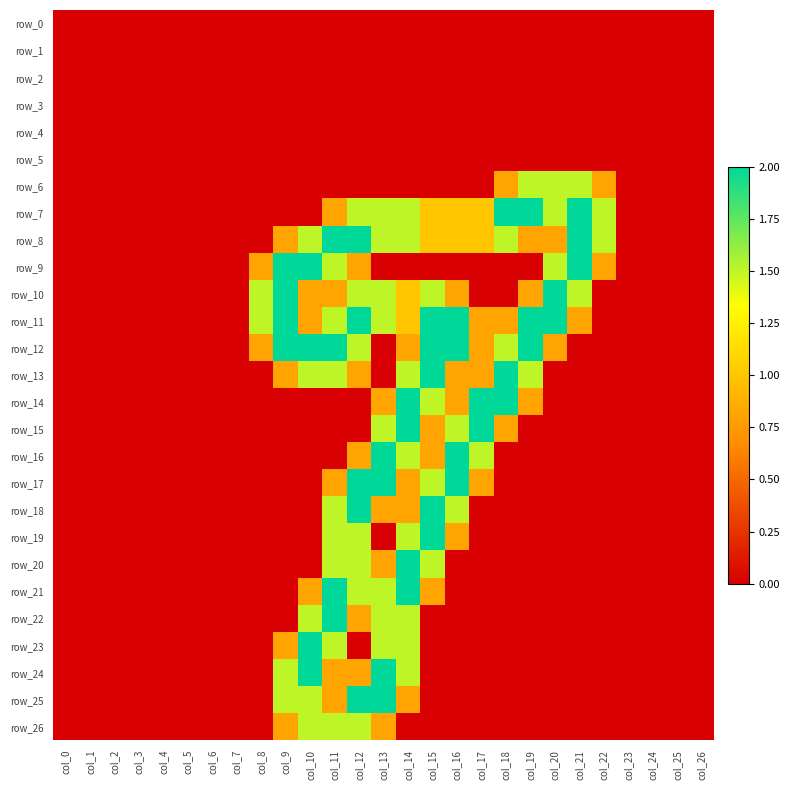

Reading right to left, what are all the values shown in this chart?

row_0: col_26=0.0	col_25=0.0	col_24=0.0	col_23=0.0	col_22=0.0	col_21=0.0	col_20=0.0	col_19=0.0	col_18=0.0	col_17=0.0	col_16=0.0	col_15=0.0	col_14=0.0	col_13=0.0	col_12=0.0	col_11=0.0	col_10=0.0	col_9=0.0	col_8=0.0	col_7=0.0	col_6=0.0	col_5=0.0	col_4=0.0	col_3=0.0	col_2=0.0	col_1=0.0	col_0=0.0
row_1: col_26=0.0	col_25=0.0	col_24=0.0	col_23=0.0	col_22=0.0	col_21=0.0	col_20=0.0	col_19=0.0	col_18=0.0	col_17=0.0	col_16=0.0	col_15=0.0	col_14=0.0	col_13=0.0	col_12=0.0	col_11=0.0	col_10=0.0	col_9=0.0	col_8=0.0	col_7=0.0	col_6=0.0	col_5=0.0	col_4=0.0	col_3=0.0	col_2=0.0	col_1=0.0	col_0=0.0
row_2: col_26=0.0	col_25=0.0	col_24=0.0	col_23=0.0	col_22=0.0	col_21=0.0	col_20=0.0	col_19=0.0	col_18=0.0	col_17=0.0	col_16=0.0	col_15=0.0	col_14=0.0	col_13=0.0	col_12=0.0	col_11=0.0	col_10=0.0	col_9=0.0	col_8=0.0	col_7=0.0	col_6=0.0	col_5=0.0	col_4=0.0	col_3=0.0	col_2=0.0	col_1=0.0	col_0=0.0
row_3: col_26=0.0	col_25=0.0	col_24=0.0	col_23=0.0	col_22=0.0	col_21=0.0	col_20=0.0	col_19=0.0	col_18=0.0	col_17=0.0	col_16=0.0	col_15=0.0	col_14=0.0	col_13=0.0	col_12=0.0	col_11=0.0	col_10=0.0	col_9=0.0	col_8=0.0	col_7=0.0	col_6=0.0	col_5=0.0	col_4=0.0	col_3=0.0	col_2=0.0	col_1=0.0	col_0=0.0
row_4: col_26=0.0	col_25=0.0	col_24=0.0	col_23=0.0	col_22=0.0	col_21=0.0	col_20=0.0	col_19=0.0	col_18=0.0	col_17=0.0	col_16=0.0	col_15=0.0	col_14=0.0	col_13=0.0	col_12=0.0	col_11=0.0	col_10=0.0	col_9=0.0	col_8=0.0	col_7=0.0	col_6=0.0	col_5=0.0	col_4=0.0	col_3=0.0	col_2=0.0	col_1=0.0	col_0=0.0
row_5: col_26=0.0	col_25=0.0	col_24=0.0	col_23=0.0	col_22=0.0	col_21=0.0	col_20=0.0	col_19=0.0	col_18=0.0	col_17=0.0	col_16=0.0	col_15=0.0	col_14=0.0	col_13=0.0	col_12=0.0	col_11=0.0	col_10=0.0	col_9=0.0	col_8=0.0	col_7=0.0	col_6=0.0	col_5=0.0	col_4=0.0	col_3=0.0	col_2=0.0	col_1=0.0	col_0=0.0
row_6: col_26=0.0	col_25=0.0	col_24=0.0	col_23=0.0	col_22=0.8	col_21=1.5	col_20=1.5	col_19=1.5	col_18=0.8	col_17=0.0	col_16=0.0	col_15=0.0	col_14=0.0	col_13=0.0	col_12=0.0	col_11=0.0	col_10=0.0	col_9=0.0	col_8=0.0	col_7=0.0	col_6=0.0	col_5=0.0	col_4=0.0	col_3=0.0	col_2=0.0	col_1=0.0	col_0=0.0
row_7: col_26=0.0	col_25=0.0	col_24=0.0	col_23=0.0	col_22=1.5	col_21=2.0	col_20=1.5	col_19=2.0	col_18=2.0	col_17=1.0	col_16=1.0	col_15=1.0	col_14=1.5	col_13=1.5	col_12=1.5	col_11=0.8	col_10=0.0	col_9=0.0	col_8=0.0	col_7=0.0	col_6=0.0	col_5=0.0	col_4=0.0	col_3=0.0	col_2=0.0	col_1=0.0	col_0=0.0
row_8: col_26=0.0	col_25=0.0	col_24=0.0	col_23=0.0	col_22=1.5	col_21=2.0	col_20=0.8	col_19=0.8	col_18=1.5	col_17=1.0	col_16=1.0	col_15=1.0	col_14=1.5	col_13=1.5	col_12=2.0	col_11=2.0	col_10=1.5	col_9=0.8	col_8=0.0	col_7=0.0	col_6=0.0	col_5=0.0	col_4=0.0	col_3=0.0	col_2=0.0	col_1=0.0	col_0=0.0
row_9: col_26=0.0	col_25=0.0	col_24=0.0	col_23=0.0	col_22=0.8	col_21=2.0	col_20=1.5	col_19=0.0	col_18=0.0	col_17=0.0	col_16=0.0	col_15=0.0	col_14=0.0	col_13=0.0	col_12=0.8	col_11=1.5	col_10=2.0	col_9=2.0	col_8=0.8	col_7=0.0	col_6=0.0	col_5=0.0	col_4=0.0	col_3=0.0	col_2=0.0	col_1=0.0	col_0=0.0
row_10: col_26=0.0	col_25=0.0	col_24=0.0	col_23=0.0	col_22=0.0	col_21=1.5	col_20=2.0	col_19=0.8	col_18=0.0	col_17=0.0	col_16=0.8	col_15=1.5	col_14=1.0	col_13=1.5	col_12=1.5	col_11=0.8	col_10=0.8	col_9=2.0	col_8=1.5	col_7=0.0	col_6=0.0	col_5=0.0	col_4=0.0	col_3=0.0	col_2=0.0	col_1=0.0	col_0=0.0
row_11: col_26=0.0	col_25=0.0	col_24=0.0	col_23=0.0	col_22=0.0	col_21=0.8	col_20=2.0	col_19=2.0	col_18=0.8	col_17=0.8	col_16=2.0	col_15=2.0	col_14=1.0	col_13=1.5	col_12=2.0	col_11=1.5	col_10=0.8	col_9=2.0	col_8=1.5	col_7=0.0	col_6=0.0	col_5=0.0	col_4=0.0	col_3=0.0	col_2=0.0	col_1=0.0	col_0=0.0
row_12: col_26=0.0	col_25=0.0	col_24=0.0	col_23=0.0	col_22=0.0	col_21=0.0	col_20=0.8	col_19=2.0	col_18=1.5	col_17=0.8	col_16=2.0	col_15=2.0	col_14=0.8	col_13=0.0	col_12=1.5	col_11=2.0	col_10=2.0	col_9=2.0	col_8=0.8	col_7=0.0	col_6=0.0	col_5=0.0	col_4=0.0	col_3=0.0	col_2=0.0	col_1=0.0	col_0=0.0
row_13: col_26=0.0	col_25=0.0	col_24=0.0	col_23=0.0	col_22=0.0	col_21=0.0	col_20=0.0	col_19=1.5	col_18=2.0	col_17=0.8	col_16=0.8	col_15=2.0	col_14=1.5	col_13=0.0	col_12=0.8	col_11=1.5	col_10=1.5	col_9=0.8	col_8=0.0	col_7=0.0	col_6=0.0	col_5=0.0	col_4=0.0	col_3=0.0	col_2=0.0	col_1=0.0	col_0=0.0
row_14: col_26=0.0	col_25=0.0	col_24=0.0	col_23=0.0	col_22=0.0	col_21=0.0	col_20=0.0	col_19=0.8	col_18=2.0	col_17=2.0	col_16=0.8	col_15=1.5	col_14=2.0	col_13=0.8	col_12=0.0	col_11=0.0	col_10=0.0	col_9=0.0	col_8=0.0	col_7=0.0	col_6=0.0	col_5=0.0	col_4=0.0	col_3=0.0	col_2=0.0	col_1=0.0	col_0=0.0
row_15: col_26=0.0	col_25=0.0	col_24=0.0	col_23=0.0	col_22=0.0	col_21=0.0	col_20=0.0	col_19=0.0	col_18=0.8	col_17=2.0	col_16=1.5	col_15=0.8	col_14=2.0	col_13=1.5	col_12=0.0	col_11=0.0	col_10=0.0	col_9=0.0	col_8=0.0	col_7=0.0	col_6=0.0	col_5=0.0	col_4=0.0	col_3=0.0	col_2=0.0	col_1=0.0	col_0=0.0
row_16: col_26=0.0	col_25=0.0	col_24=0.0	col_23=0.0	col_22=0.0	col_21=0.0	col_20=0.0	col_19=0.0	col_18=0.0	col_17=1.5	col_16=2.0	col_15=0.8	col_14=1.5	col_13=2.0	col_12=0.8	col_11=0.0	col_10=0.0	col_9=0.0	col_8=0.0	col_7=0.0	col_6=0.0	col_5=0.0	col_4=0.0	col_3=0.0	col_2=0.0	col_1=0.0	col_0=0.0
row_17: col_26=0.0	col_25=0.0	col_24=0.0	col_23=0.0	col_22=0.0	col_21=0.0	col_20=0.0	col_19=0.0	col_18=0.0	col_17=0.8	col_16=2.0	col_15=1.5	col_14=0.8	col_13=2.0	col_12=2.0	col_11=0.8	col_10=0.0	col_9=0.0	col_8=0.0	col_7=0.0	col_6=0.0	col_5=0.0	col_4=0.0	col_3=0.0	col_2=0.0	col_1=0.0	col_0=0.0
row_18: col_26=0.0	col_25=0.0	col_24=0.0	col_23=0.0	col_22=0.0	col_21=0.0	col_20=0.0	col_19=0.0	col_18=0.0	col_17=0.0	col_16=1.5	col_15=2.0	col_14=0.8	col_13=0.8	col_12=2.0	col_11=1.5	col_10=0.0	col_9=0.0	col_8=0.0	col_7=0.0	col_6=0.0	col_5=0.0	col_4=0.0	col_3=0.0	col_2=0.0	col_1=0.0	col_0=0.0
row_19: col_26=0.0	col_25=0.0	col_24=0.0	col_23=0.0	col_22=0.0	col_21=0.0	col_20=0.0	col_19=0.0	col_18=0.0	col_17=0.0	col_16=0.8	col_15=2.0	col_14=1.5	col_13=0.0	col_12=1.5	col_11=1.5	col_10=0.0	col_9=0.0	col_8=0.0	col_7=0.0	col_6=0.0	col_5=0.0	col_4=0.0	col_3=0.0	col_2=0.0	col_1=0.0	col_0=0.0
row_20: col_26=0.0	col_25=0.0	col_24=0.0	col_23=0.0	col_22=0.0	col_21=0.0	col_20=0.0	col_19=0.0	col_18=0.0	col_17=0.0	col_16=0.0	col_15=1.5	col_14=2.0	col_13=0.8	col_12=1.5	col_11=1.5	col_10=0.0	col_9=0.0	col_8=0.0	col_7=0.0	col_6=0.0	col_5=0.0	col_4=0.0	col_3=0.0	col_2=0.0	col_1=0.0	col_0=0.0
row_21: col_26=0.0	col_25=0.0	col_24=0.0	col_23=0.0	col_22=0.0	col_21=0.0	col_20=0.0	col_19=0.0	col_18=0.0	col_17=0.0	col_16=0.0	col_15=0.8	col_14=2.0	col_13=1.5	col_12=1.5	col_11=2.0	col_10=0.8	col_9=0.0	col_8=0.0	col_7=0.0	col_6=0.0	col_5=0.0	col_4=0.0	col_3=0.0	col_2=0.0	col_1=0.0	col_0=0.0
row_22: col_26=0.0	col_25=0.0	col_24=0.0	col_23=0.0	col_22=0.0	col_21=0.0	col_20=0.0	col_19=0.0	col_18=0.0	col_17=0.0	col_16=0.0	col_15=0.0	col_14=1.5	col_13=1.5	col_12=0.8	col_11=2.0	col_10=1.5	col_9=0.0	col_8=0.0	col_7=0.0	col_6=0.0	col_5=0.0	col_4=0.0	col_3=0.0	col_2=0.0	col_1=0.0	col_0=0.0
row_23: col_26=0.0	col_25=0.0	col_24=0.0	col_23=0.0	col_22=0.0	col_21=0.0	col_20=0.0	col_19=0.0	col_18=0.0	col_17=0.0	col_16=0.0	col_15=0.0	col_14=1.5	col_13=1.5	col_12=0.0	col_11=1.5	col_10=2.0	col_9=0.8	col_8=0.0	col_7=0.0	col_6=0.0	col_5=0.0	col_4=0.0	col_3=0.0	col_2=0.0	col_1=0.0	col_0=0.0
row_24: col_26=0.0	col_25=0.0	col_24=0.0	col_23=0.0	col_22=0.0	col_21=0.0	col_20=0.0	col_19=0.0	col_18=0.0	col_17=0.0	col_16=0.0	col_15=0.0	col_14=1.5	col_13=2.0	col_12=0.8	col_11=0.8	col_10=2.0	col_9=1.5	col_8=0.0	col_7=0.0	col_6=0.0	col_5=0.0	col_4=0.0	col_3=0.0	col_2=0.0	col_1=0.0	col_0=0.0
row_25: col_26=0.0	col_25=0.0	col_24=0.0	col_23=0.0	col_22=0.0	col_21=0.0	col_20=0.0	col_19=0.0	col_18=0.0	col_17=0.0	col_16=0.0	col_15=0.0	col_14=0.8	col_13=2.0	col_12=2.0	col_11=0.8	col_10=1.5	col_9=1.5	col_8=0.0	col_7=0.0	col_6=0.0	col_5=0.0	col_4=0.0	col_3=0.0	col_2=0.0	col_1=0.0	col_0=0.0
row_26: col_26=0.0	col_25=0.0	col_24=0.0	col_23=0.0	col_22=0.0	col_21=0.0	col_20=0.0	col_19=0.0	col_18=0.0	col_17=0.0	col_16=0.0	col_15=0.0	col_14=0.0	col_13=0.8	col_12=1.5	col_11=1.5	col_10=1.5	col_9=0.8	col_8=0.0	col_7=0.0	col_6=0.0	col_5=0.0	col_4=0.0	col_3=0.0	col_2=0.0	col_1=0.0	col_0=0.0